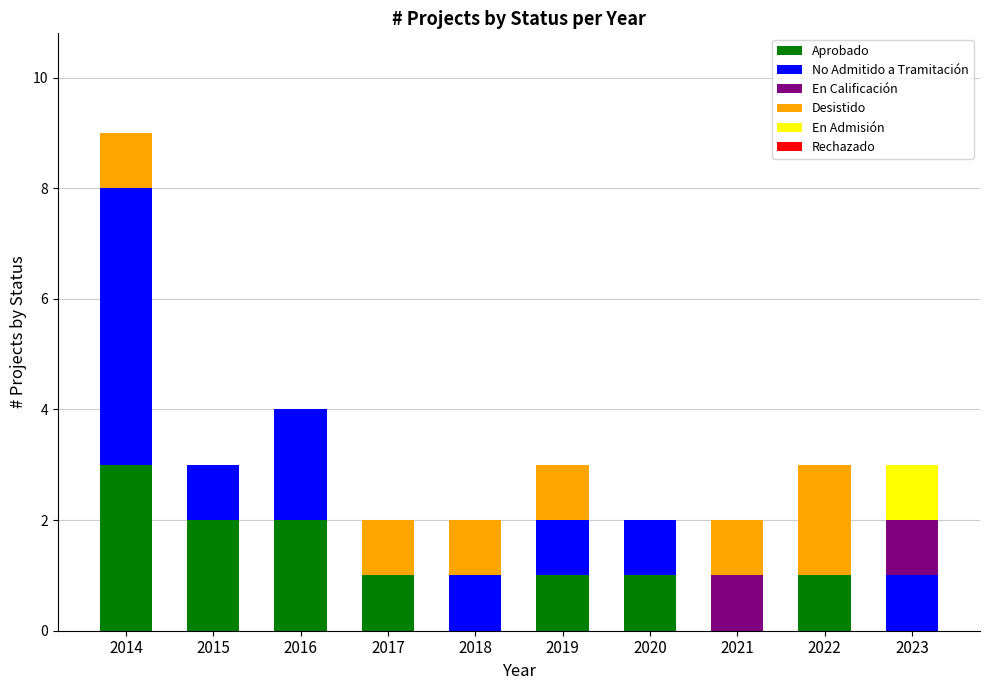

At which category is the sum across all series the highest?

2014